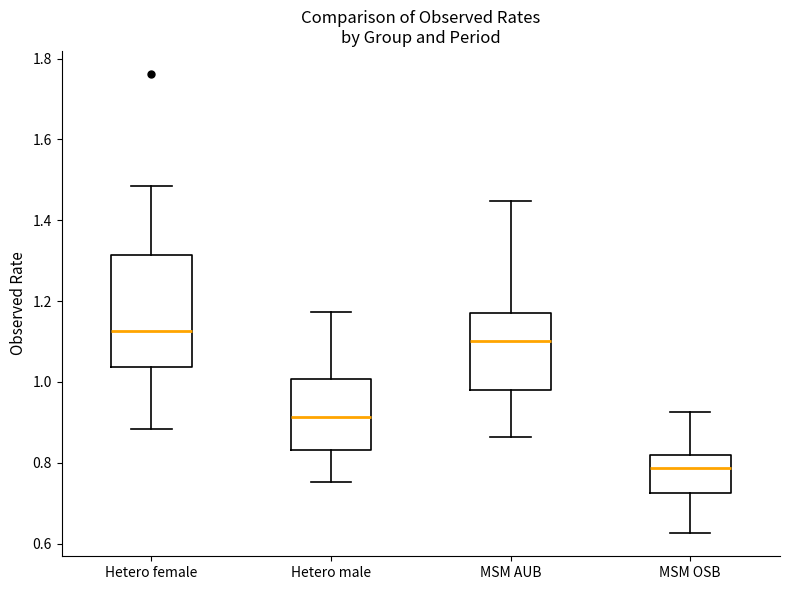

Which box has the lowest median line?

MSM OSB